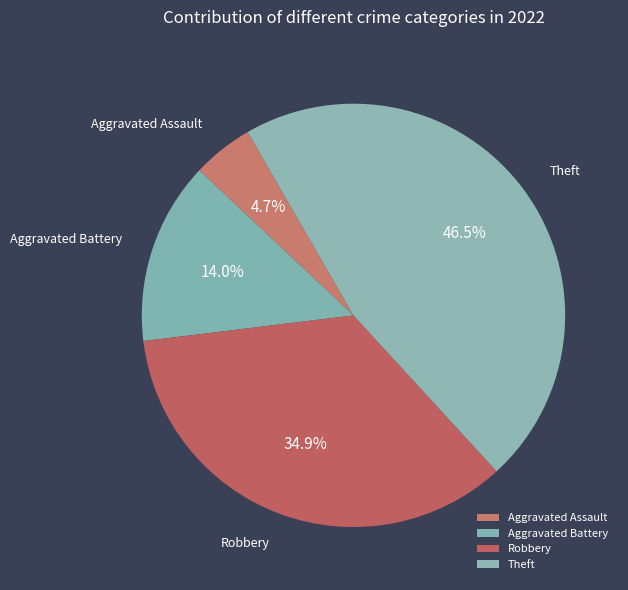

How many segments does this pie chart have?

4